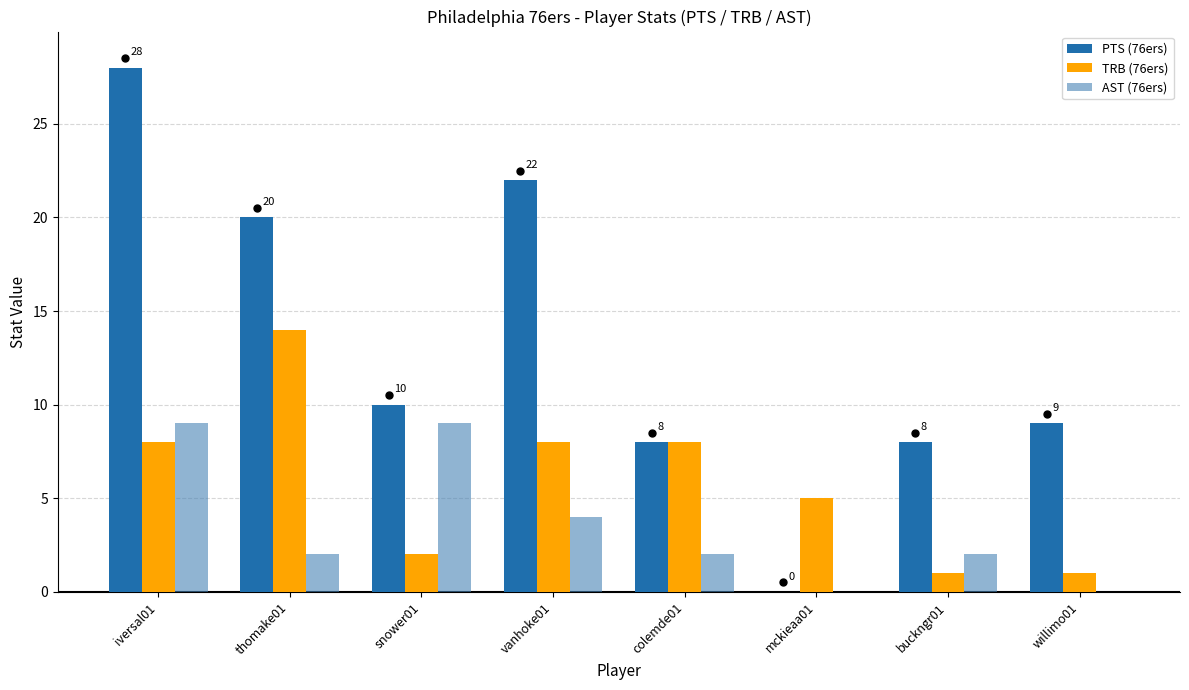

Reading left to right, what are all the values shown in this chart?

PTS (76ers): iversal01=28	thomake01=20	snower01=10	vanhoke01=22	colemde01=8	mckieaa01=0	buckngr01=8	willimo01=9
TRB (76ers): iversal01=8	thomake01=14	snower01=2	vanhoke01=8	colemde01=8	mckieaa01=5	buckngr01=1	willimo01=1
AST (76ers): iversal01=9	thomake01=2	snower01=9	vanhoke01=4	colemde01=2	mckieaa01=0	buckngr01=2	willimo01=0